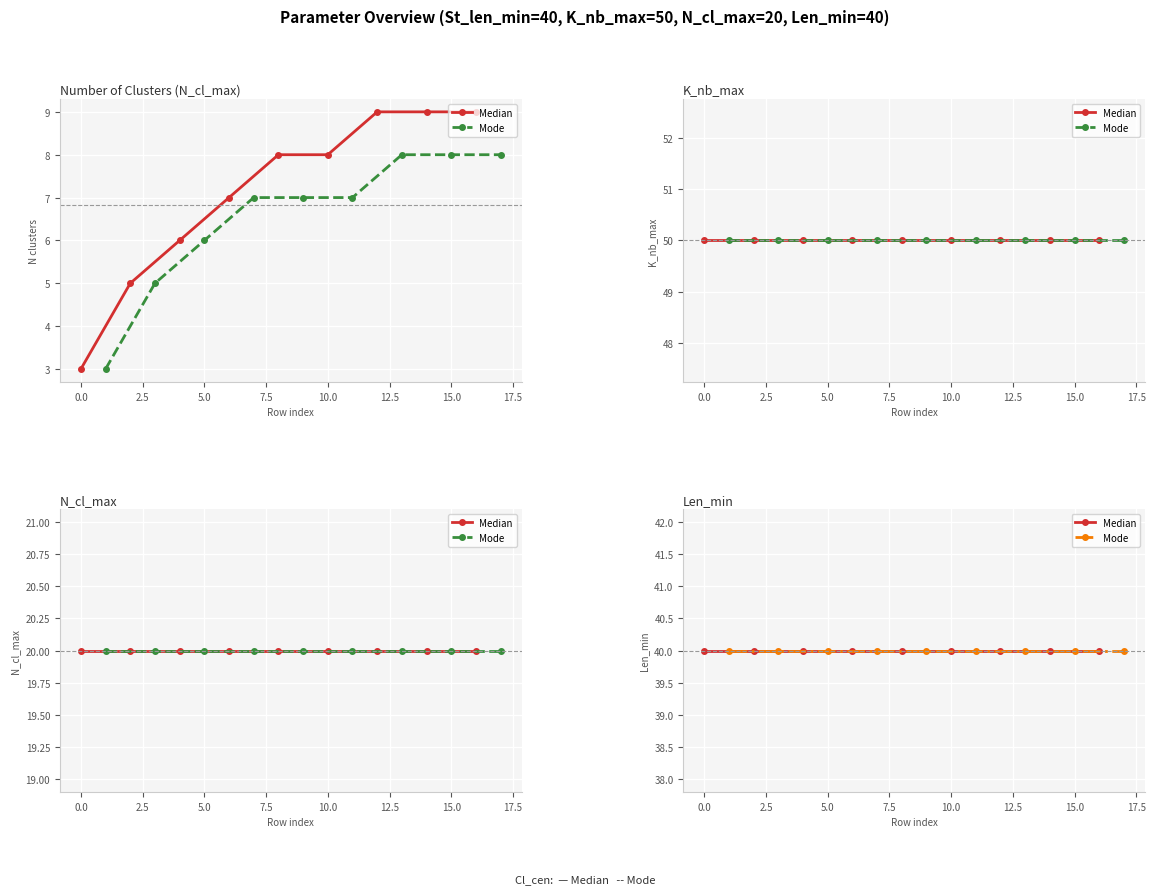

What is the average value of the K_nb_max series?

50